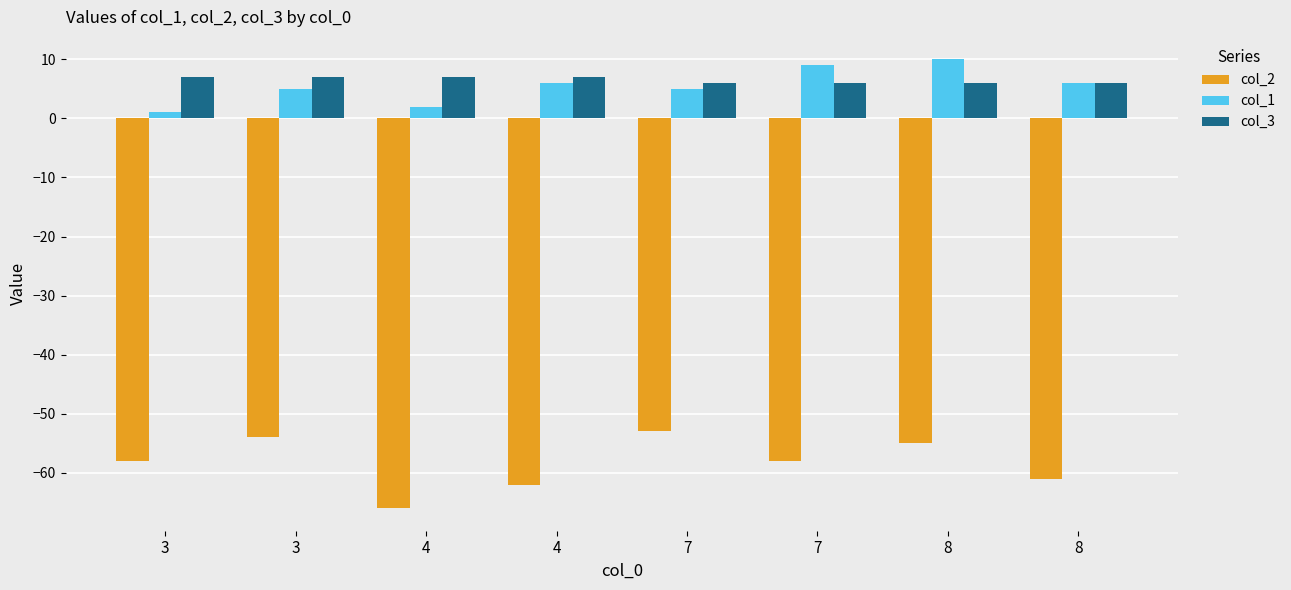

How many series are shown in this chart?

3